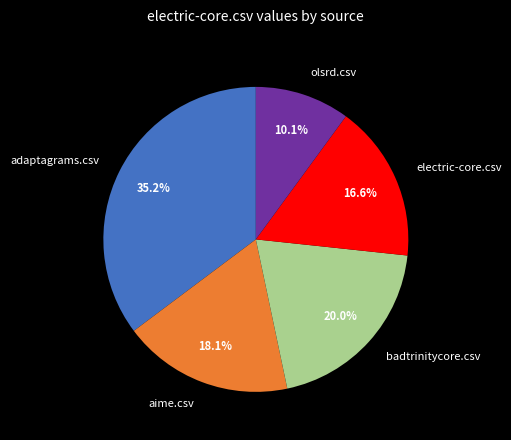

The olsrd.csv slice represents 10% of the pie. True or false?

True